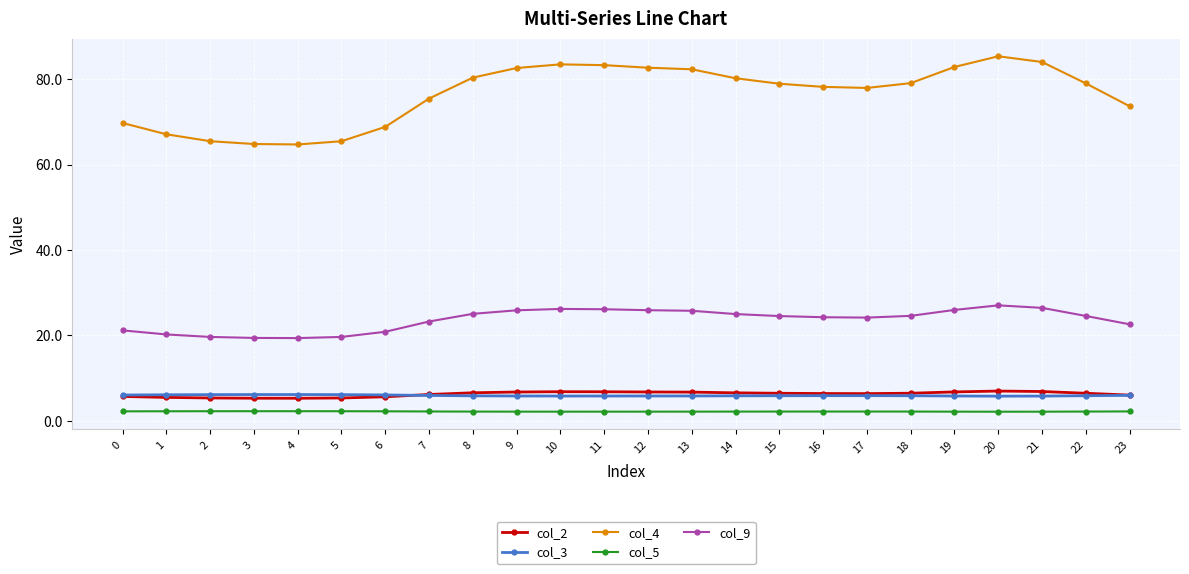

The value of col_2 at 10 is 10.9. True or false?

False